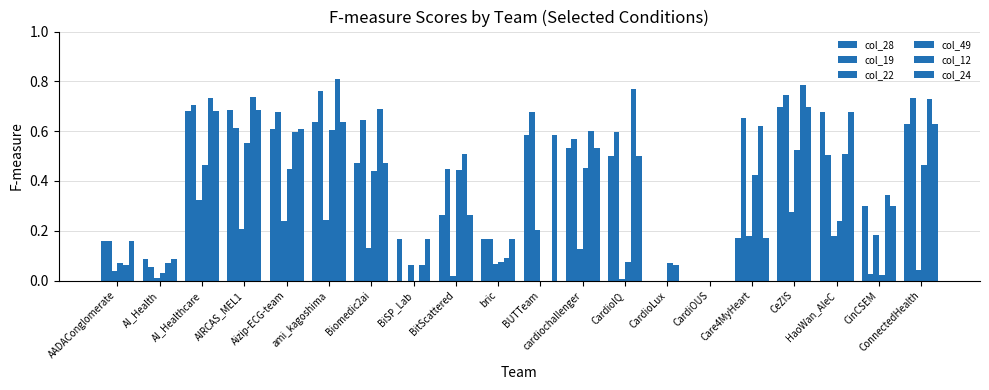

How many groups of bars are there?

20